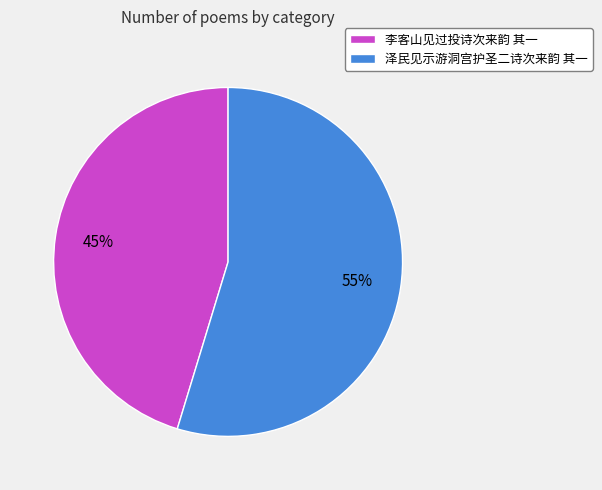

Is there any slice that represents more than half of the pie?

Yes